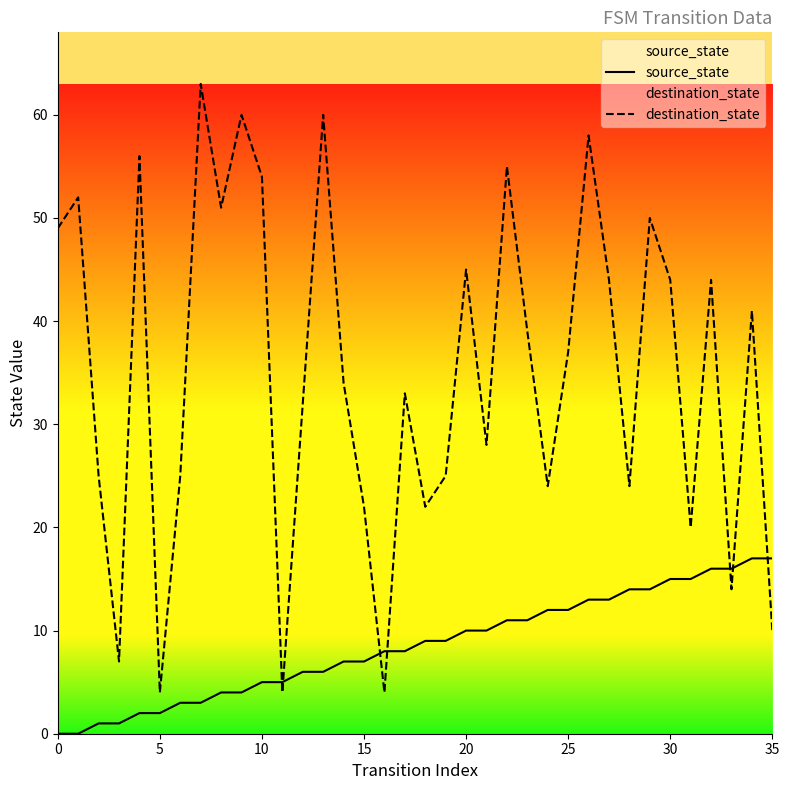

True or false: destination_state has a value of 54 at 10.

True